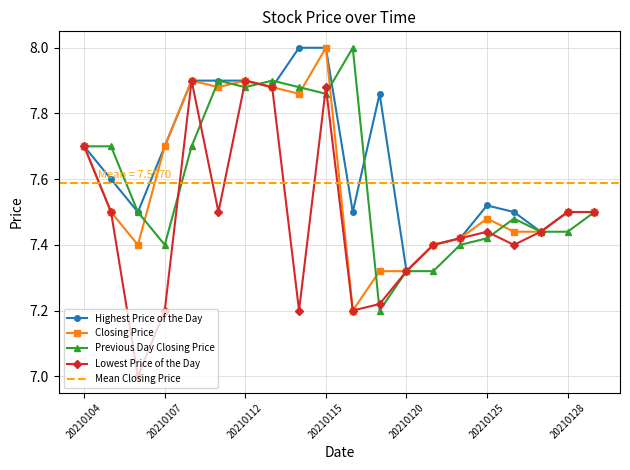

What is the sum of all Highest Price of the Day values?

153.0